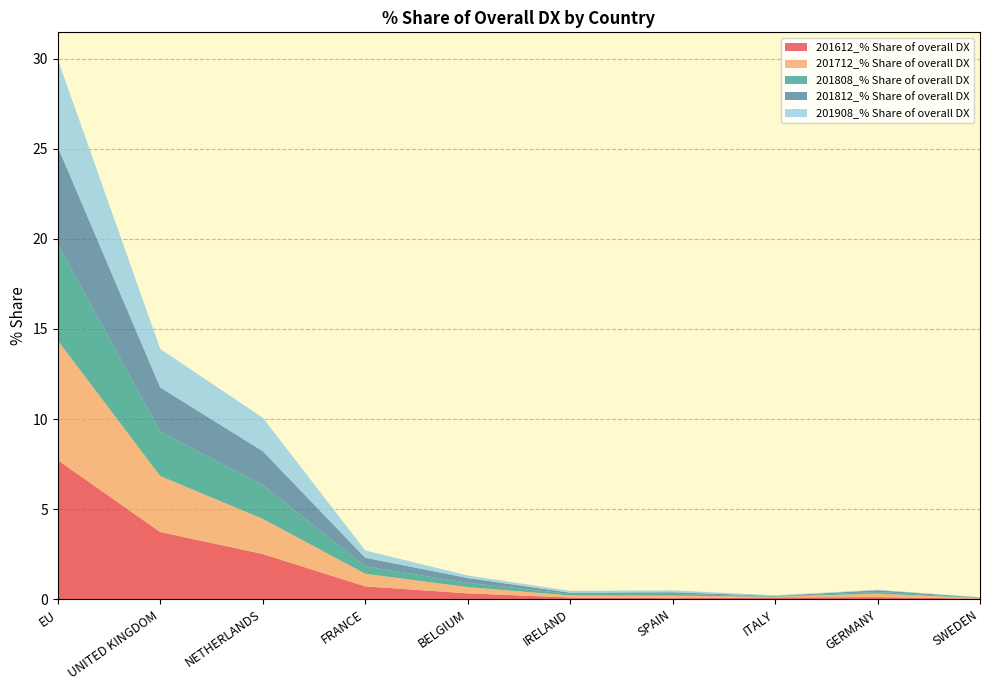

Reading left to right, transcribe all the data shown in this chart.

201612_% Share of overall DX: 7.7	3.7	2.5	0.7	0.3	0.1	0.1	0.1	0.1	0.0
201712_% Share of overall DX: 6.6	3.1	2.0	0.7	0.3	0.1	0.1	0.0	0.2	0.0
201808_% Share of overall DX: 5.4	2.5	1.9	0.4	0.2	0.1	0.1	0.0	0.1	0.0
201812_% Share of overall DX: 5.4	2.4	1.9	0.5	0.3	0.1	0.1	0.0	0.1	0.0
201908_% Share of overall DX: 4.9	2.1	1.9	0.4	0.1	0.1	0.1	0.0	0.0	0.0